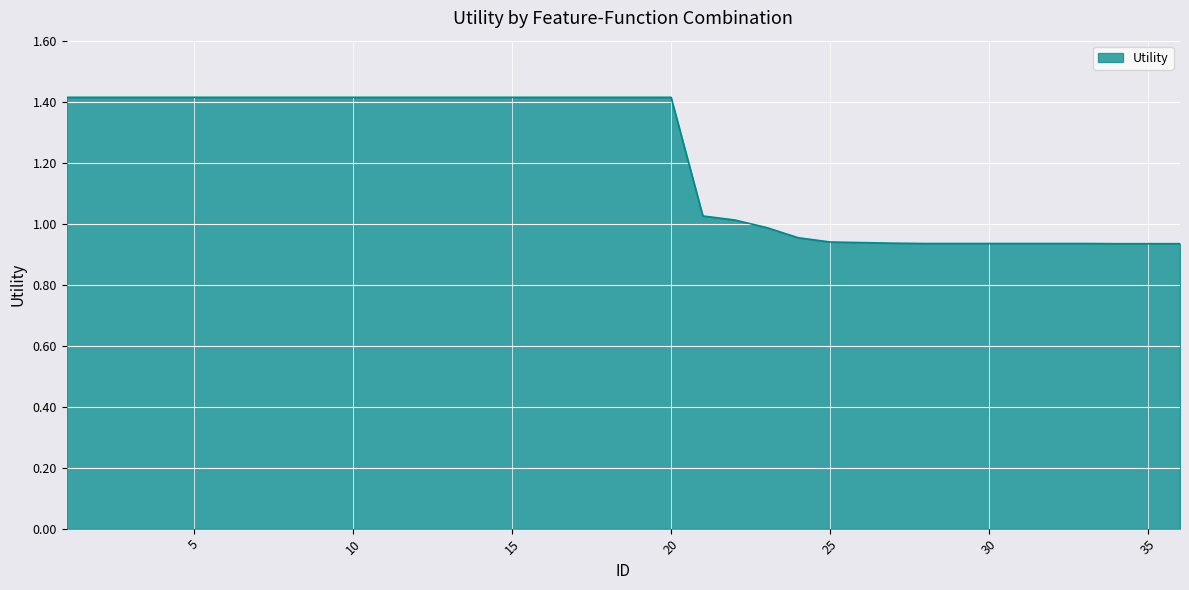

What is the greatest value displayed?

1.4